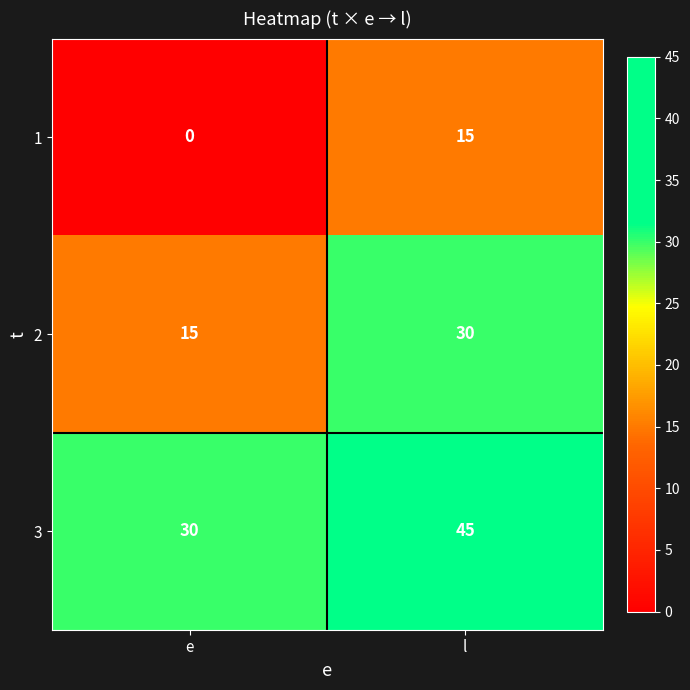

Reading left to right, what are all the values shown in this chart?

1: 0	15
2: 15	30
3: 30	45